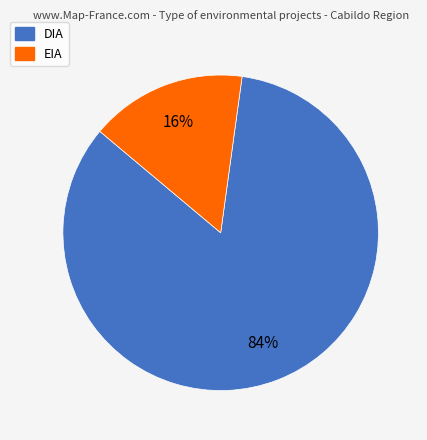

Which slice is the largest?

DIA